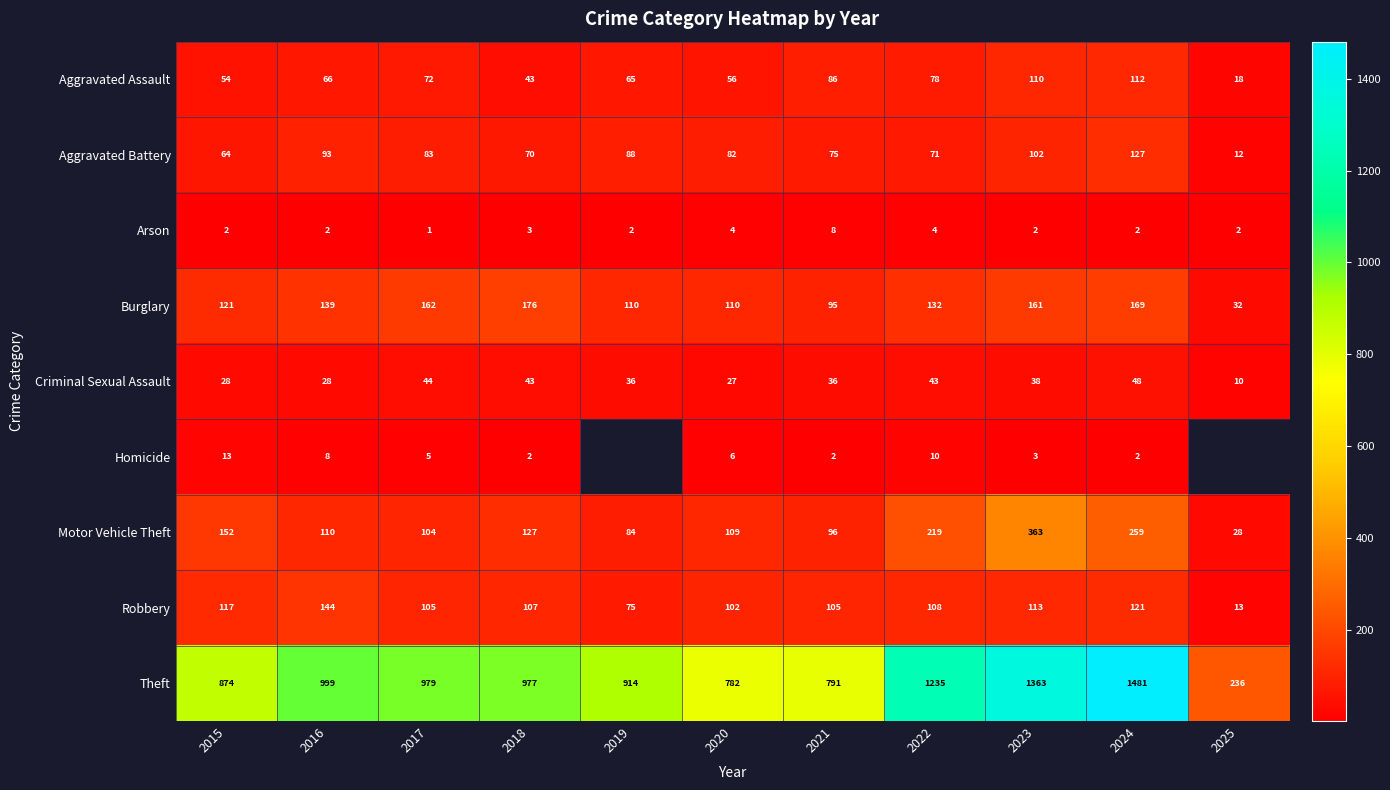

How many distinct data groups are displayed?

9